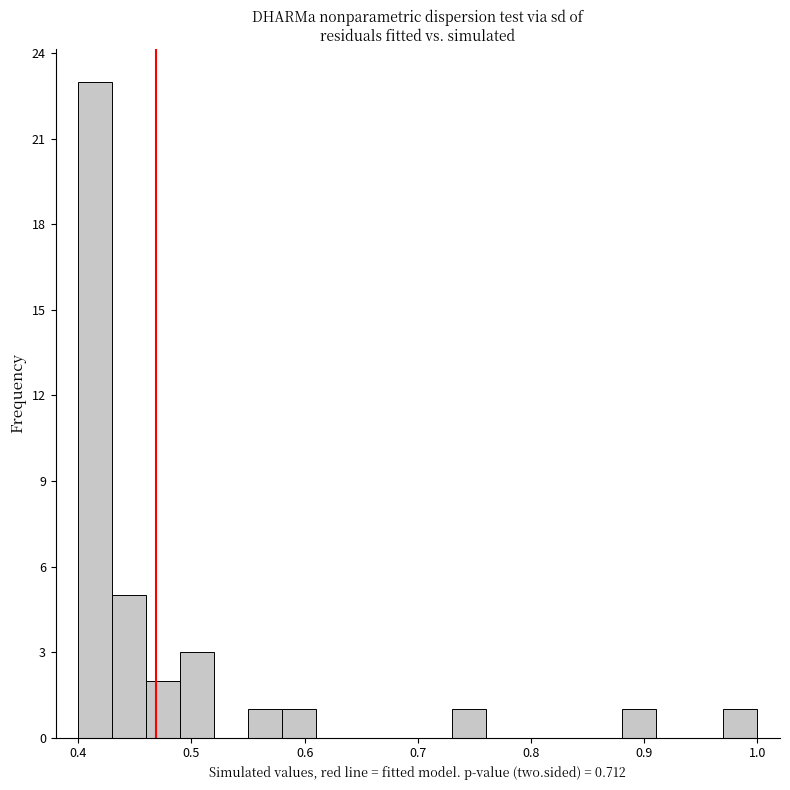

Around what value on the x-axis is the tallest bar? Give the approximate position of its centre, as read against the axis.

0.42